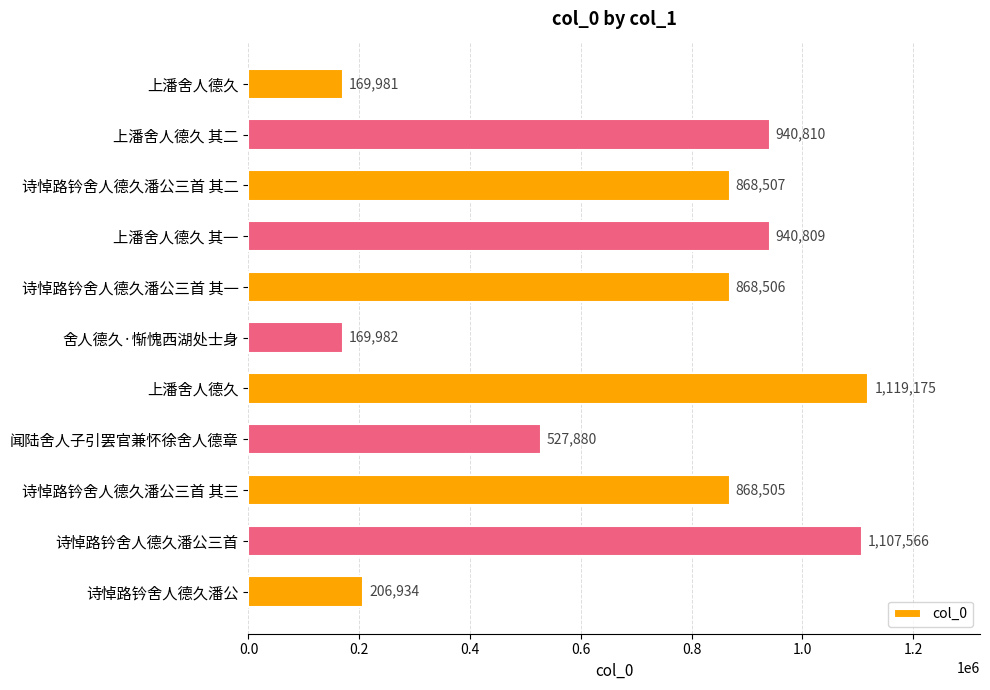

Count the number of categories in the chart.

11